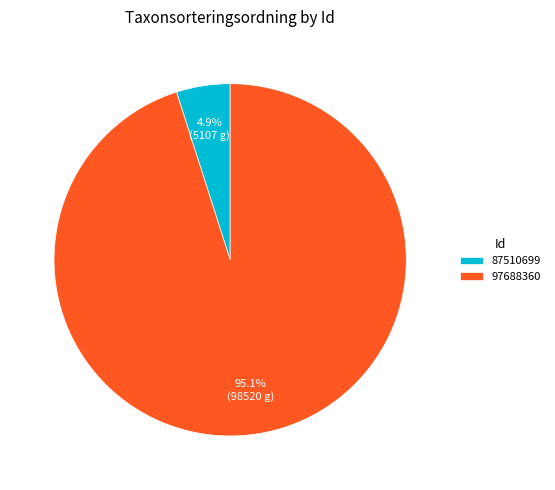

Which has a higher value, 87510699 or 97688360?

97688360